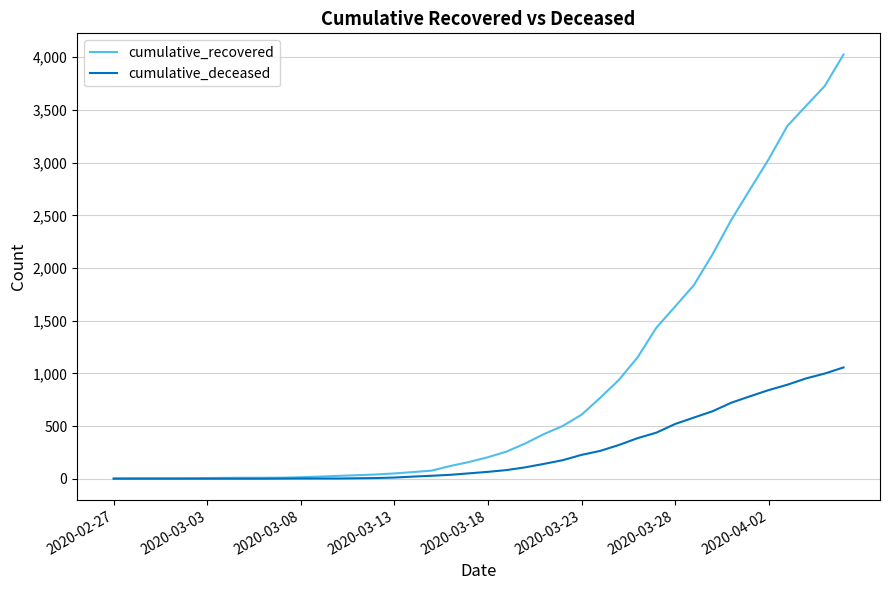

Which series has the widest spread of values?

cumulative_recovered